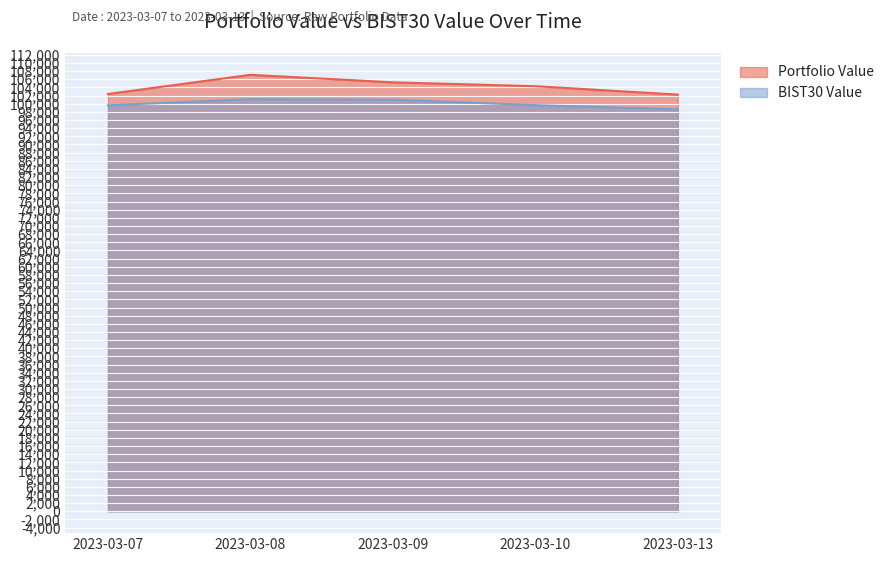

Does the chart display data point markers on the line(s)?

No